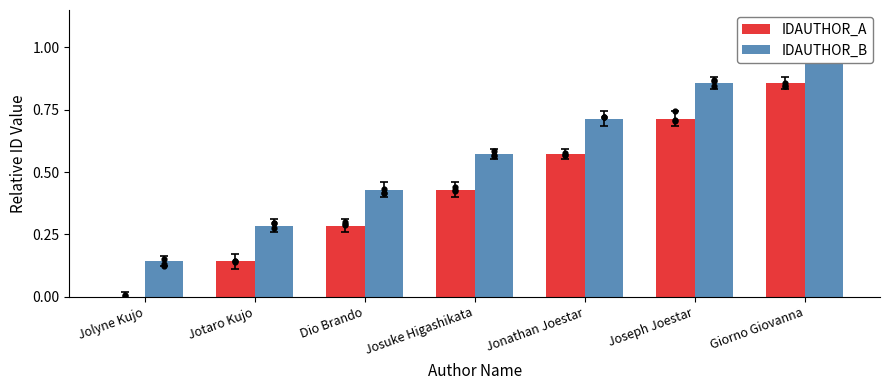

Which series has the widest spread of Y values?

IDAUTHOR_B